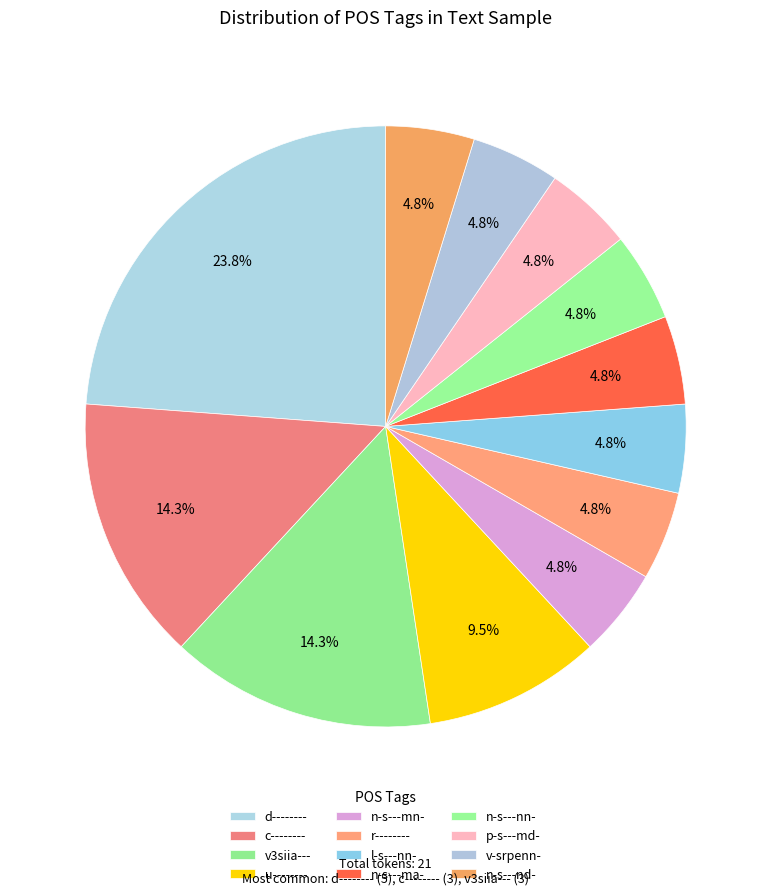

What percentage is the r-------- slice, to the nearest percent?

5%